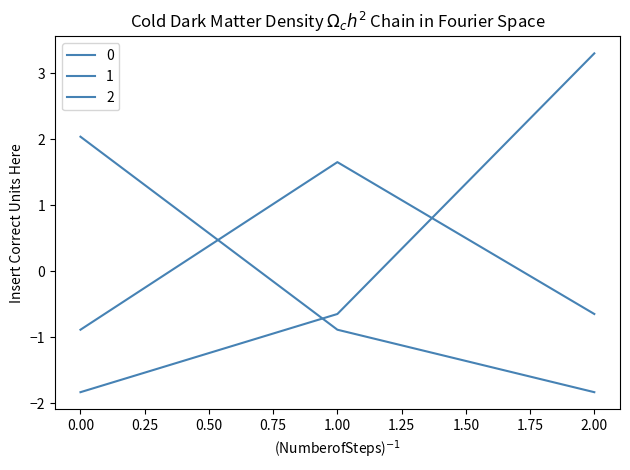

Where does the 1 series first go above 0?

1